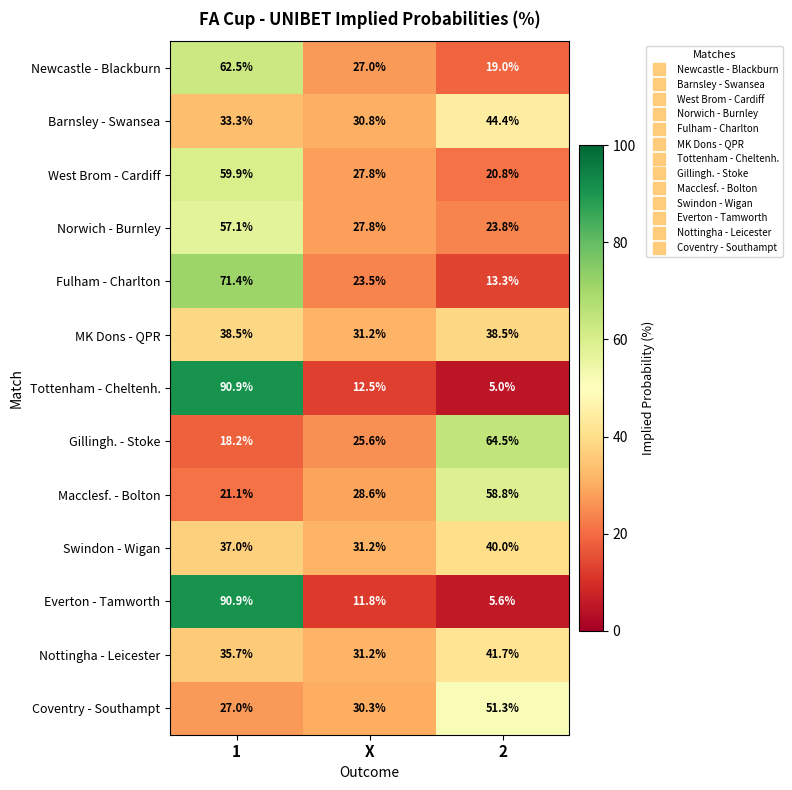

What is the maximum value shown in the chart?

90.9